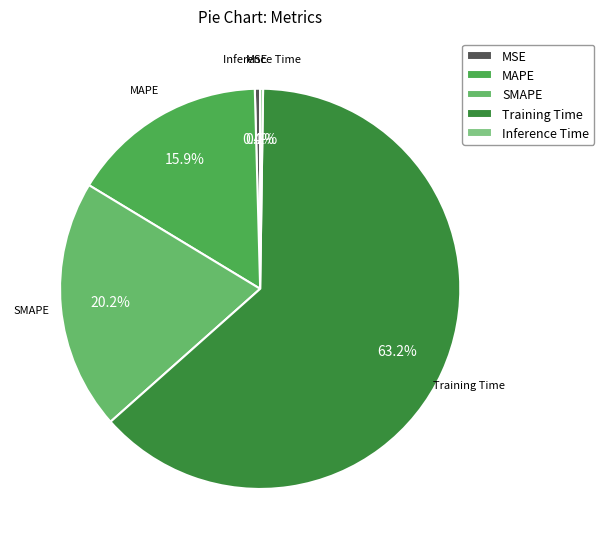

Which has a higher value, MAPE or Training Time?

Training Time